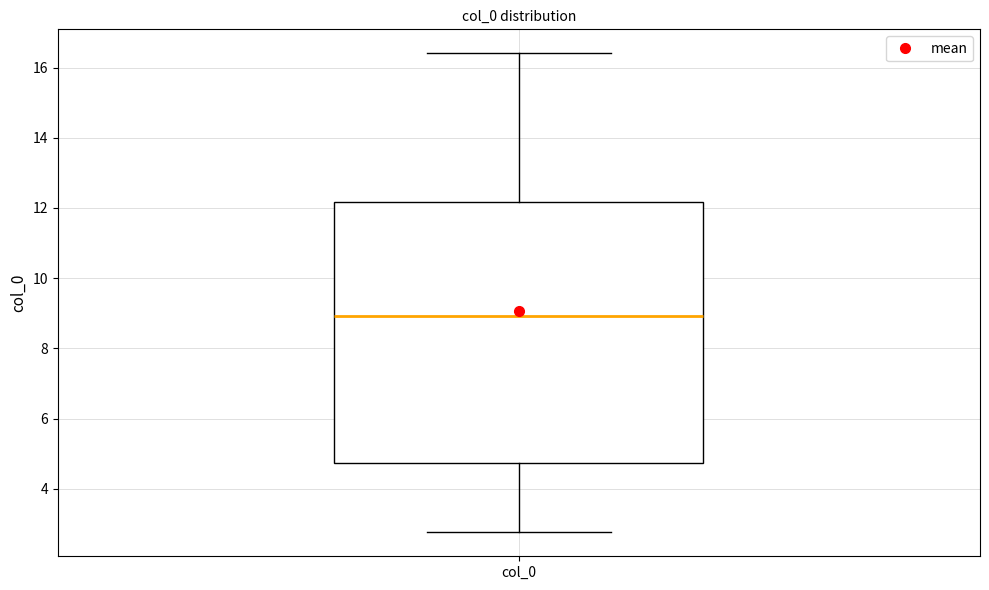

Transcribe this box plot: give where the median line is, the range the box spans, and where the two whiskers end, as read against the y-axis. The values are not printed on the chart, so give them approximately, as read against the axis.

median 9.0, box 4.8 to 12.2, whiskers 2.8 to 16.4